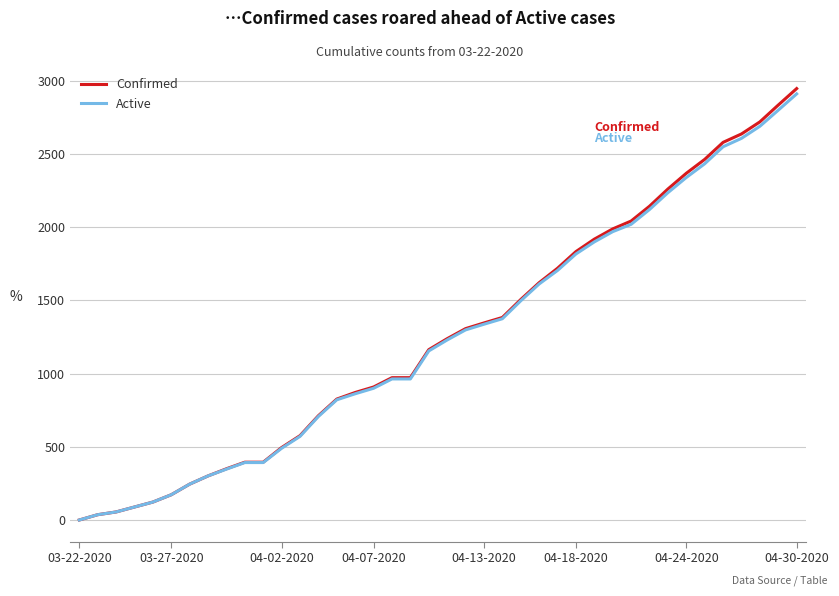

How many series are shown in this chart?

2